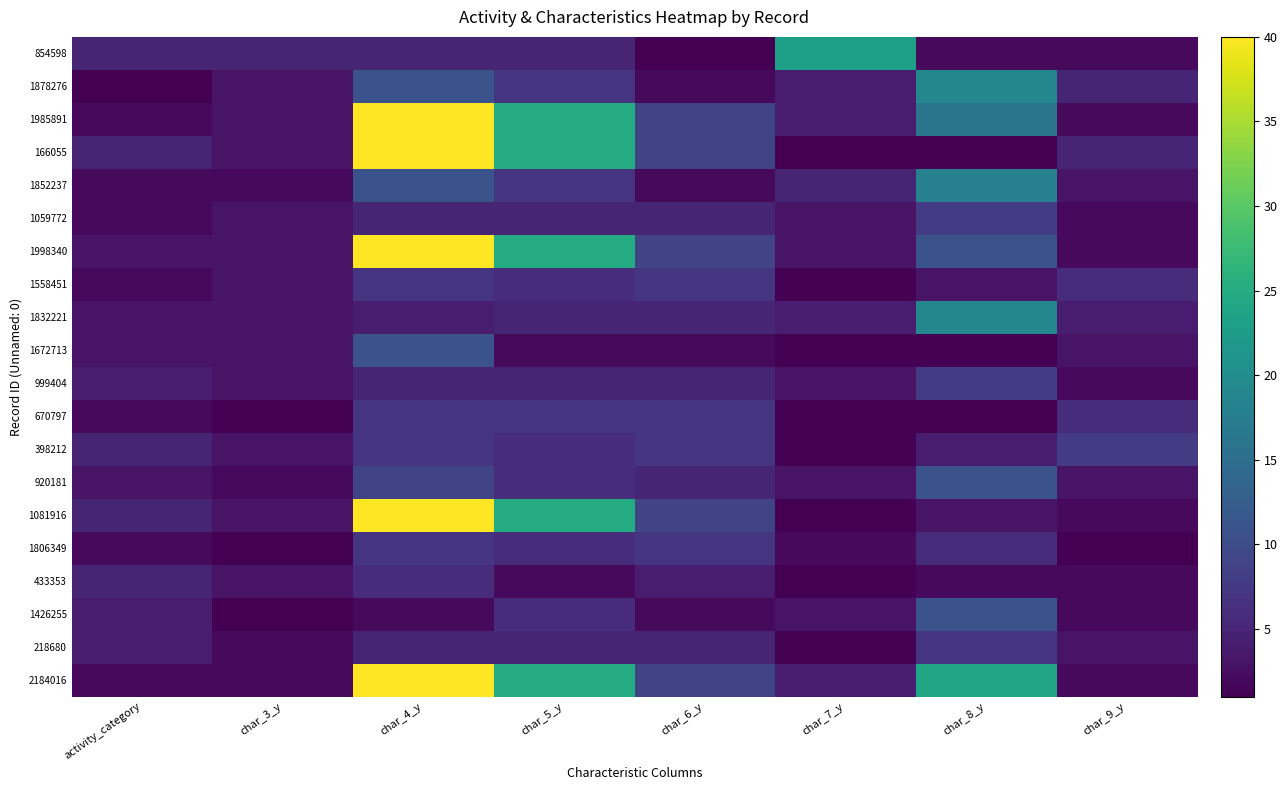

At how many categories does at least one series exceed 26?

1